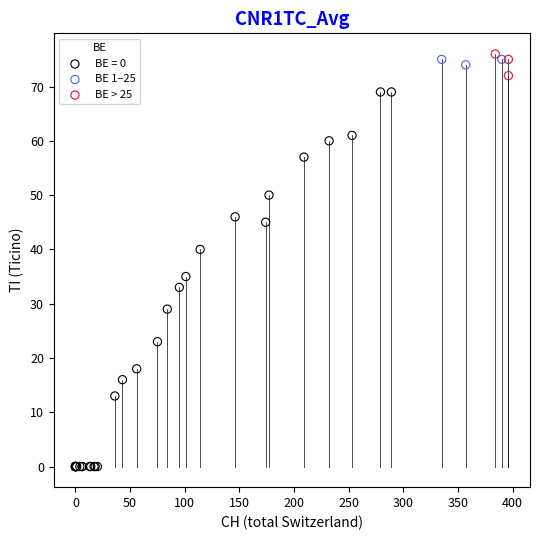

Which series has the widest spread of Y values?

BE = 0